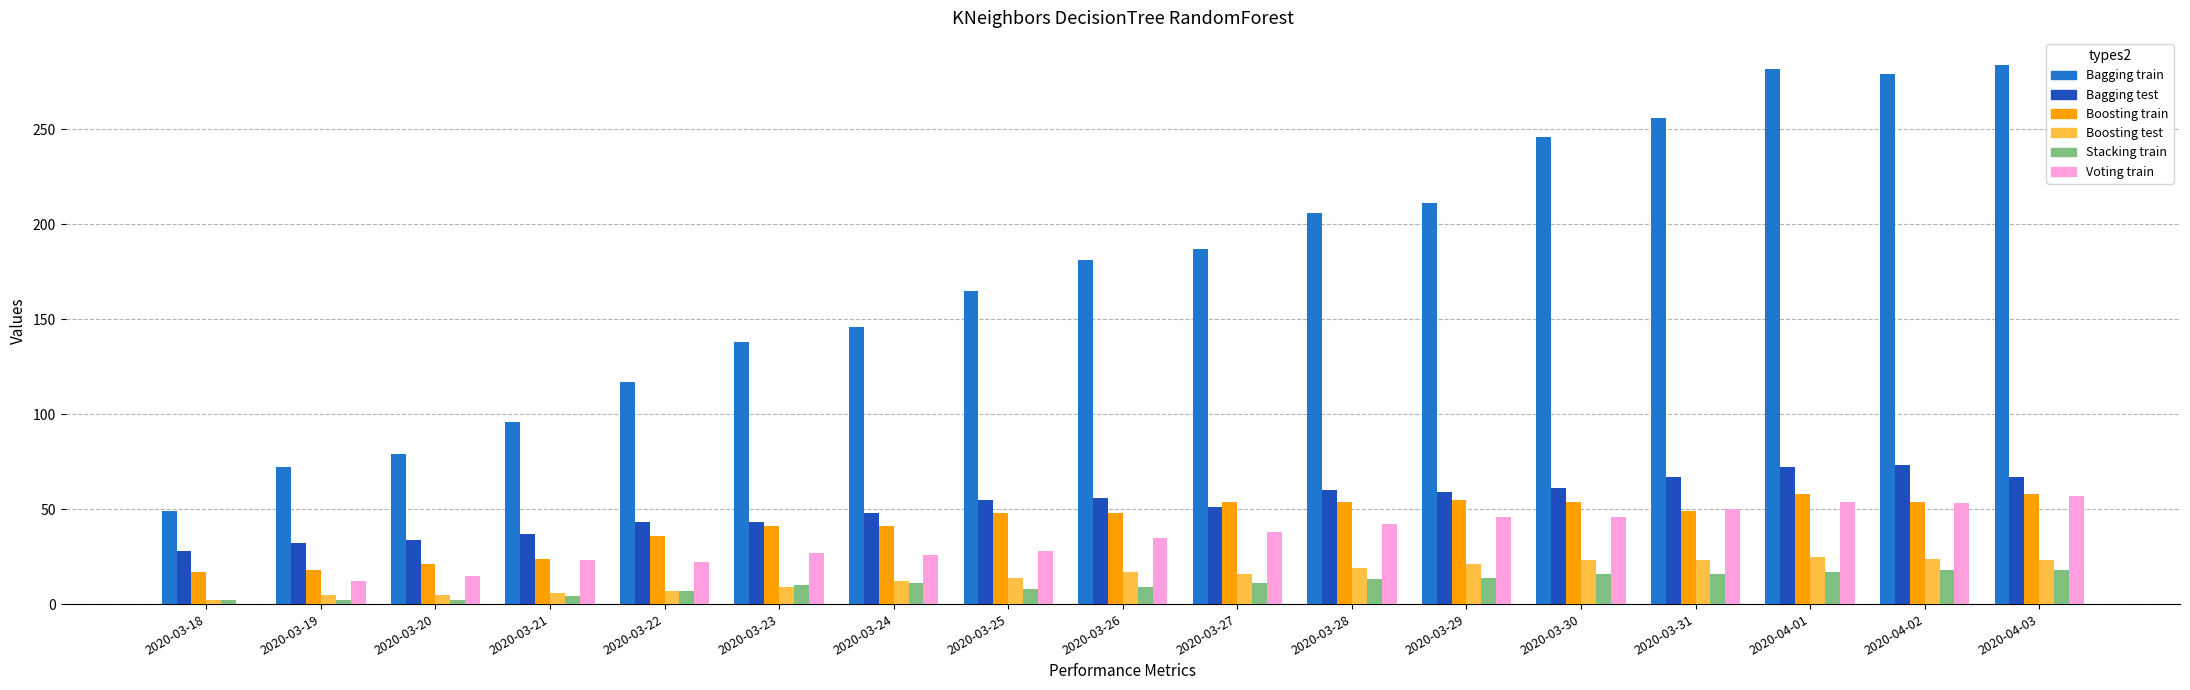

What is the total value across all series at 2020-03-24?

284